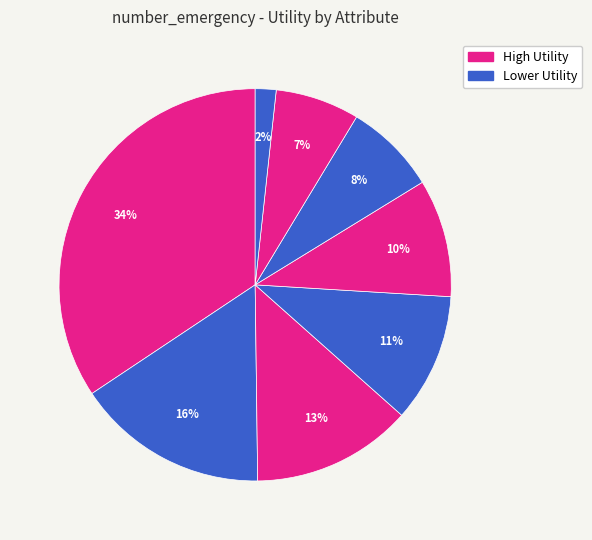

How many slices are in this pie chart?

8